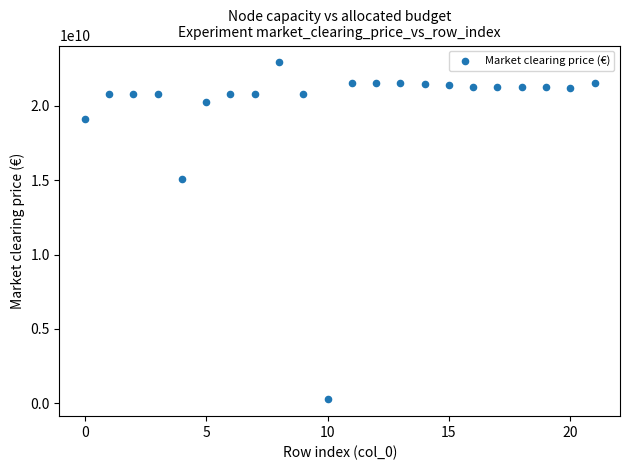

What is the range of Y values (max minus min)?

22675208762.5